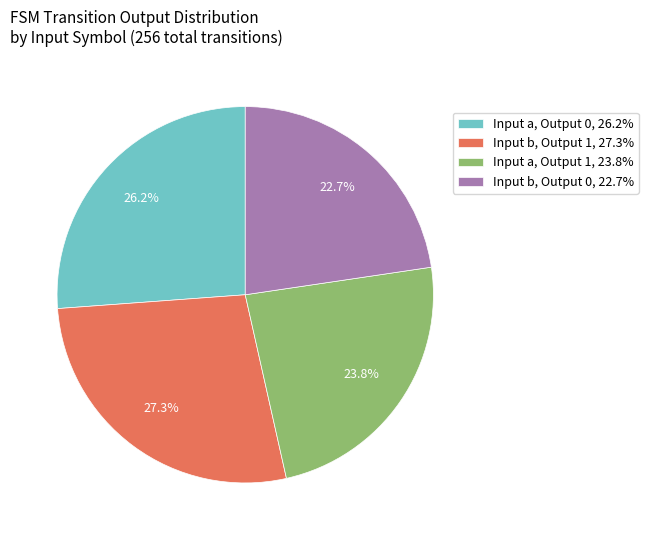

What percentage do Input a, Output 1, 23.8% and Input b, Output 0, 22.7% together represent?

46.5%